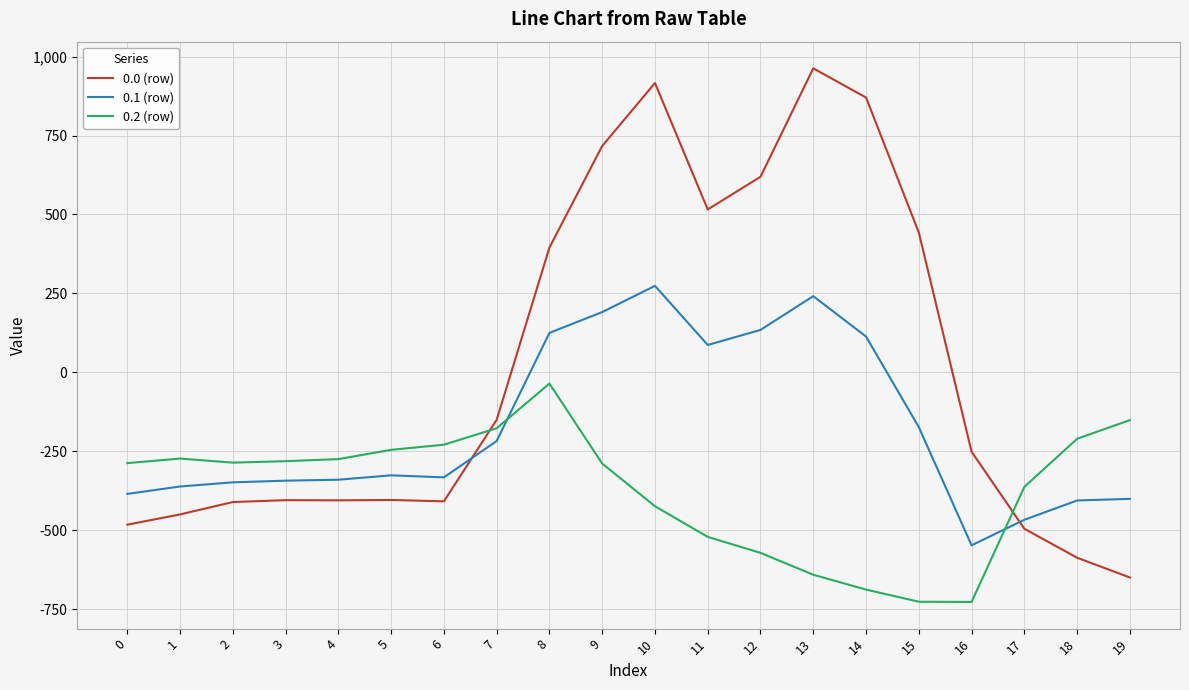

How many lines are shown in the chart?

3